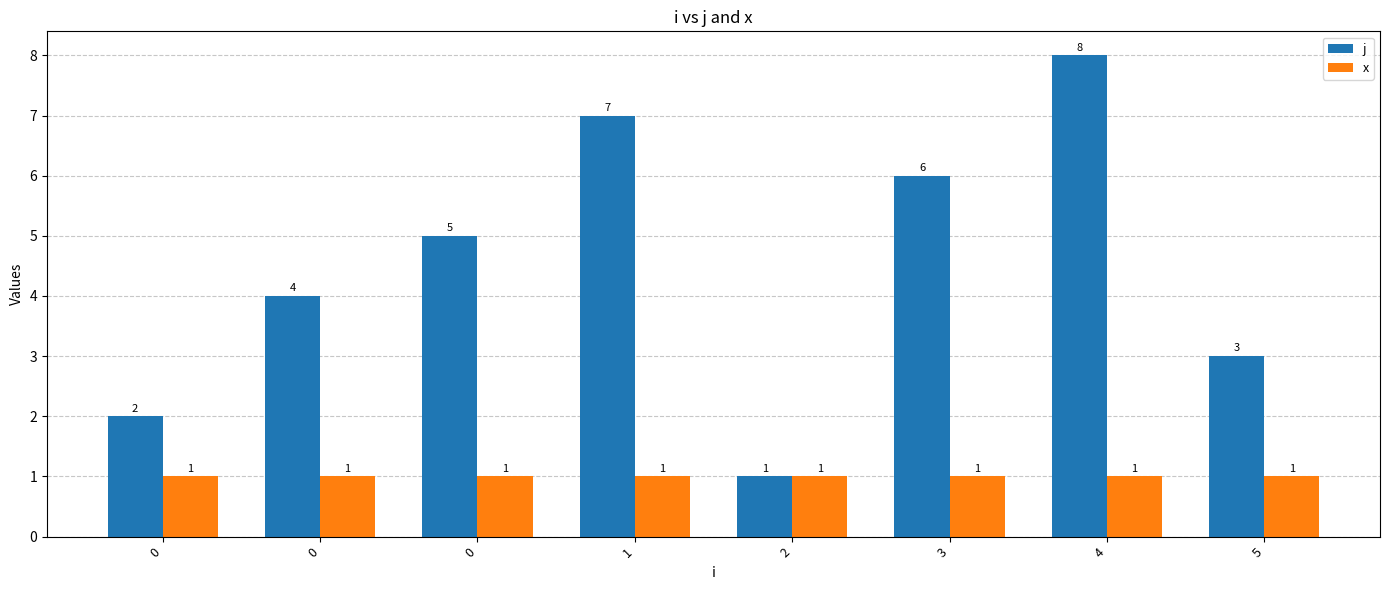

Rank the categories by x value from lowest to highest.

0, 0, 0, 1, 2, 3, 4, 5